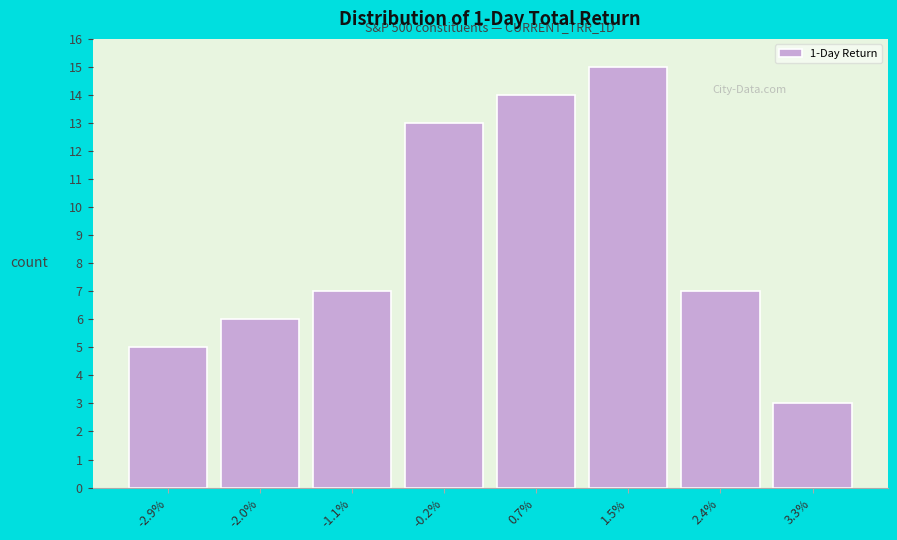

Which range on the x-axis has the tallest bar?

1.1 to 2.0